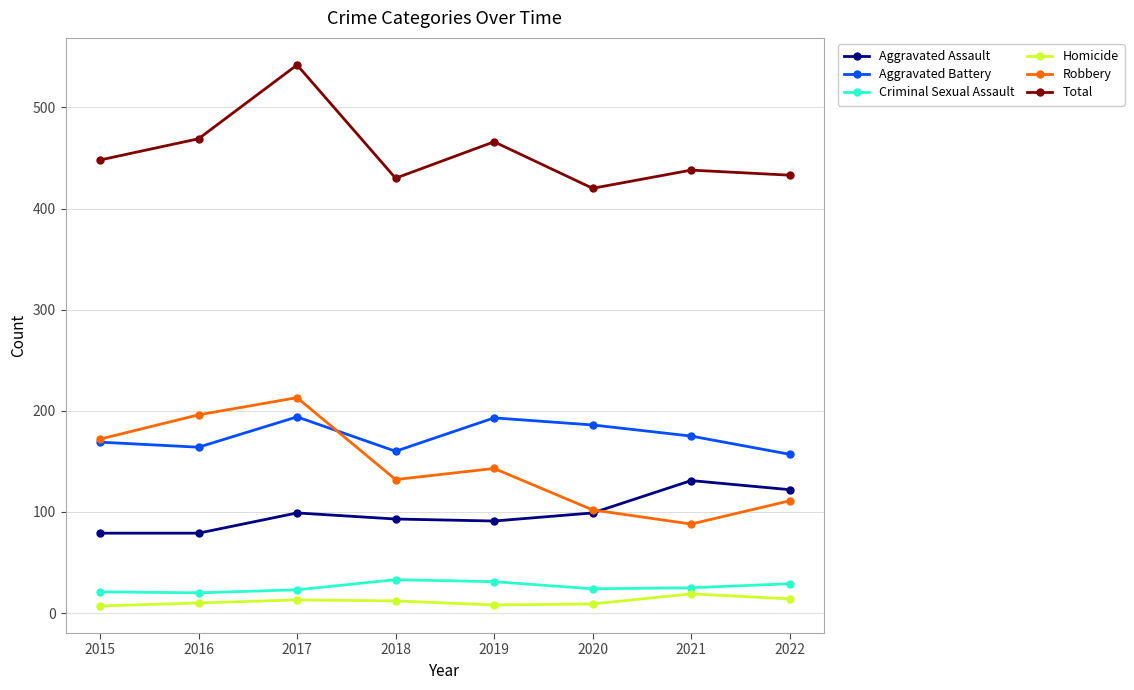

Which series has the largest total across all categories?

Total